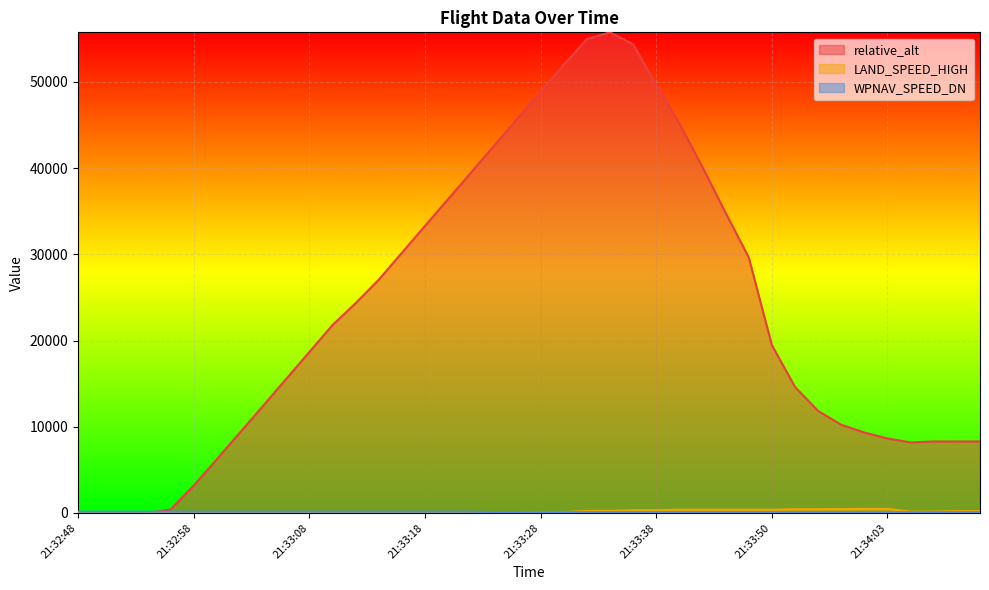

How many times do relative_alt and WPNAV_SPEED_DN cross each other?

1